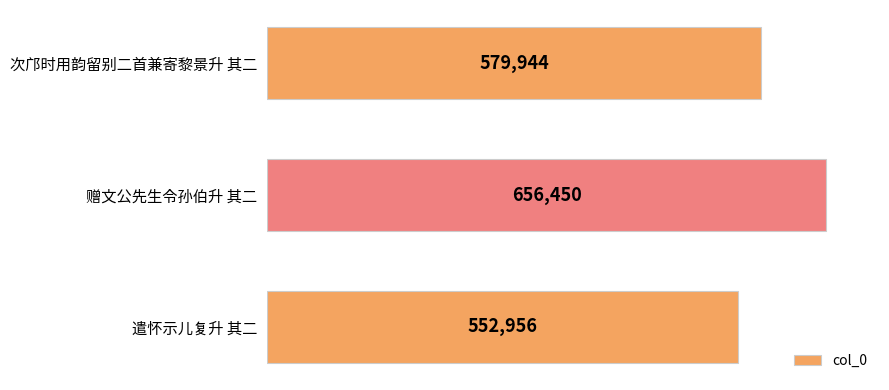

List the labels in order of value, largest first.

赠文公先生令孙伯升 其二, 次邝时用韵留别二首兼寄黎景升 其二, 遣怀示儿复升 其二